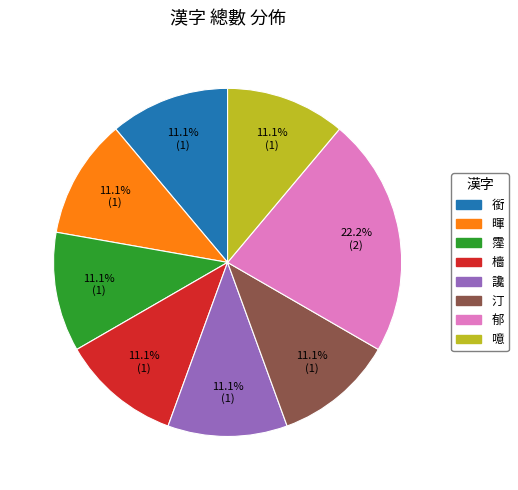

What percentage is the 暉 slice, to the nearest percent?

11%